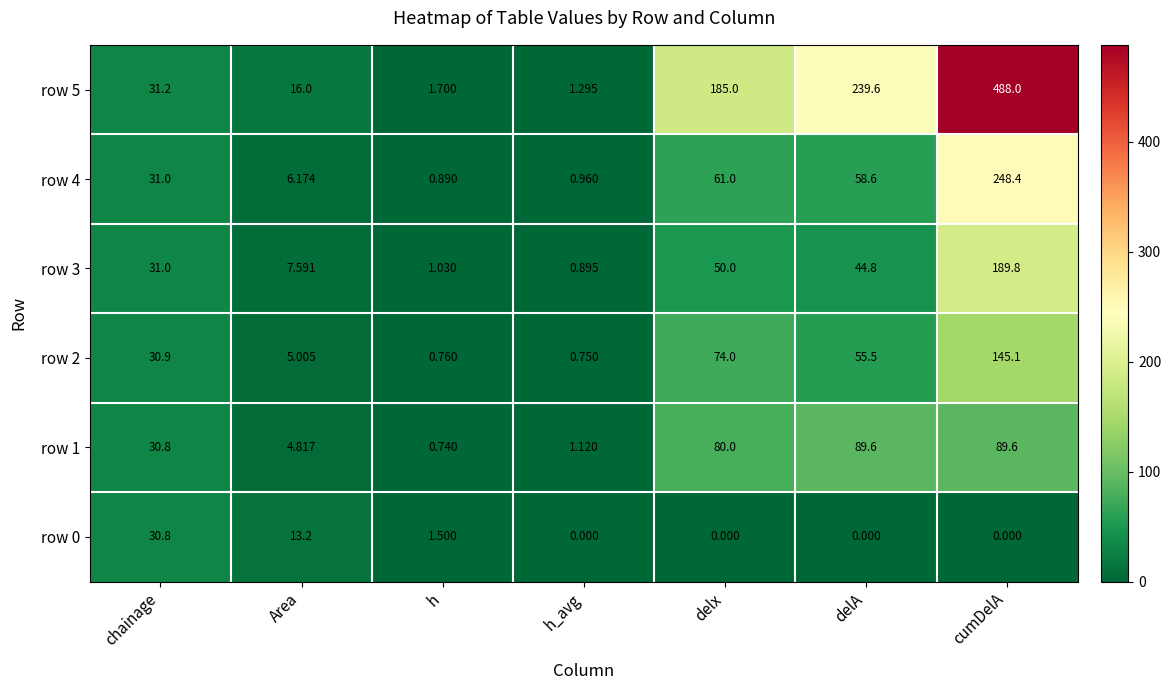

Is the value of row 4 at cumDelA greater than the value of row 2 at Area?

Yes